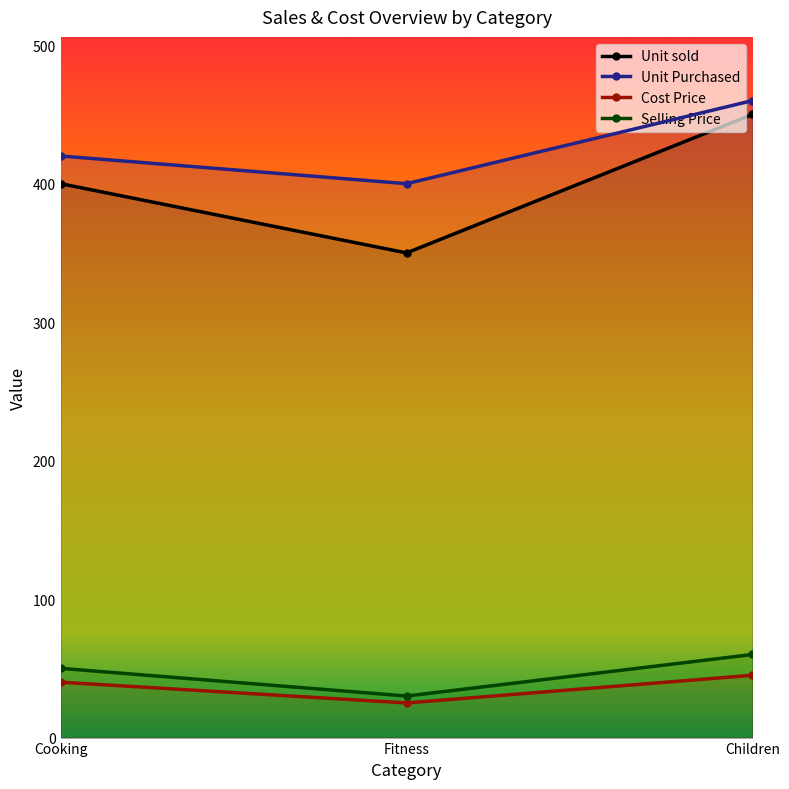

List the labels in order of Cost Price value, smallest first.

Fitness, Cooking, Children